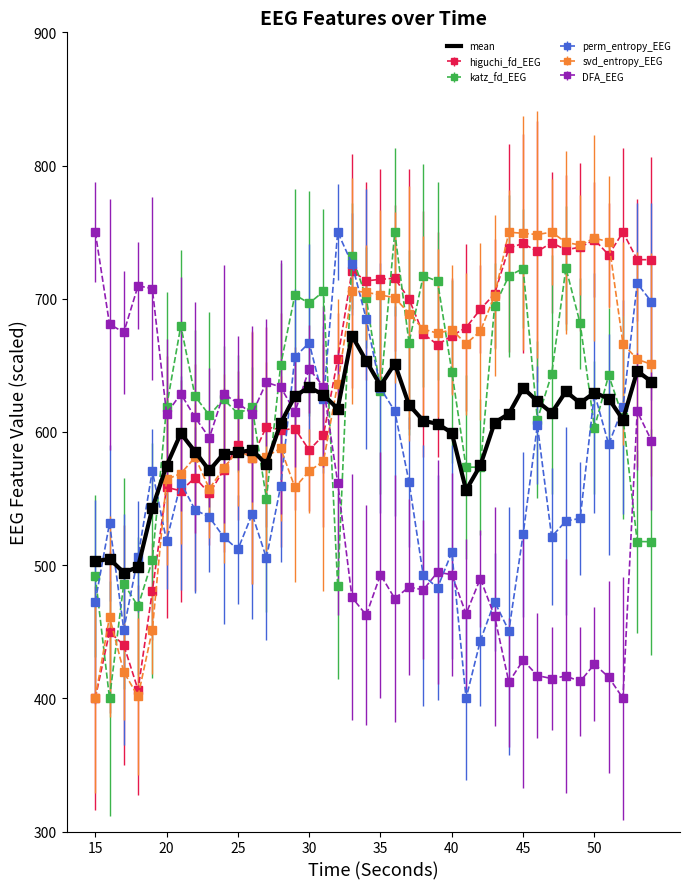

After their last crossing, which series has the higher values: DFA_EEG or svd_entropy_EEG?

svd_entropy_EEG